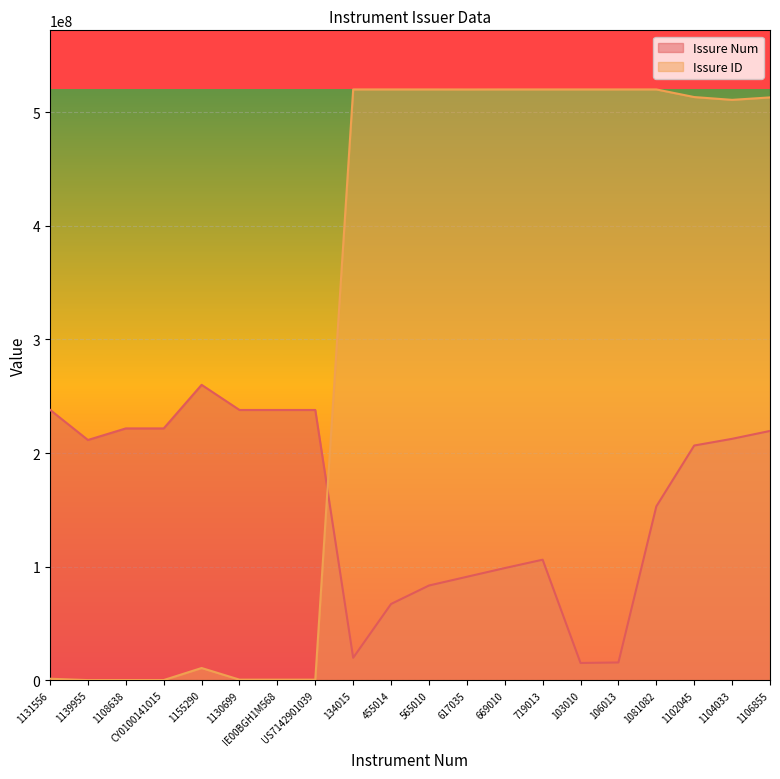

What position from the right is 1155290?

16